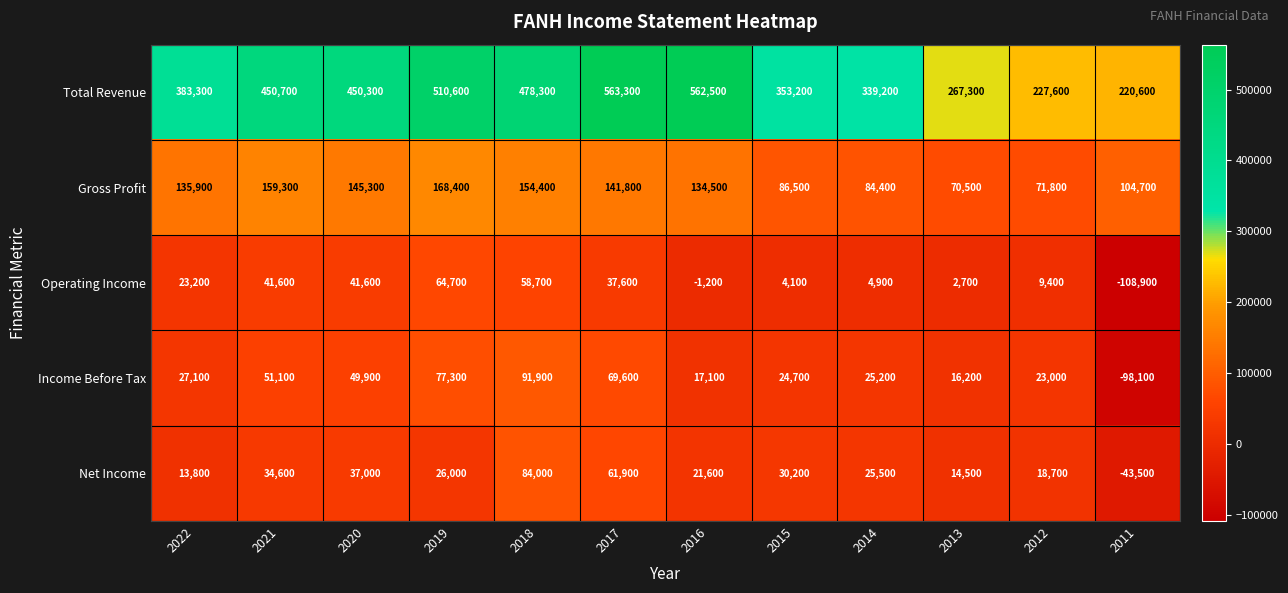

Which series has the largest range (max minus min)?

Total Revenue